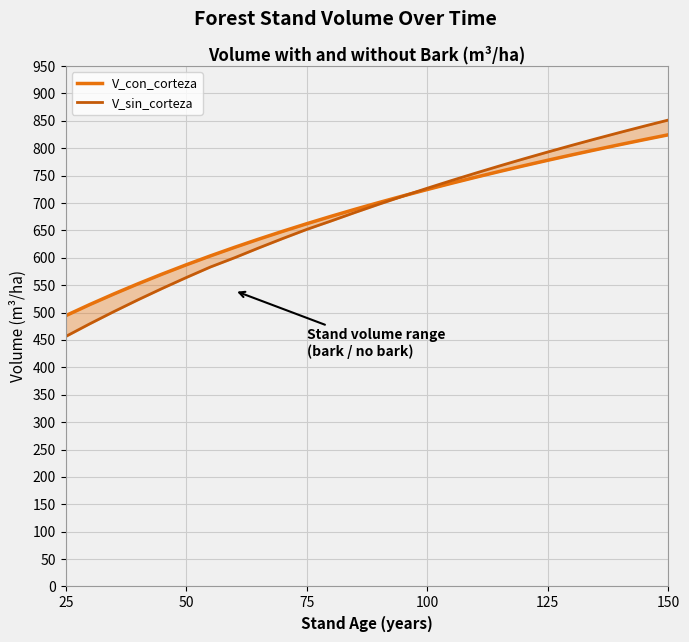

What is the difference between the second highest and second lowest values in the V_sin_corteza series?

360.9